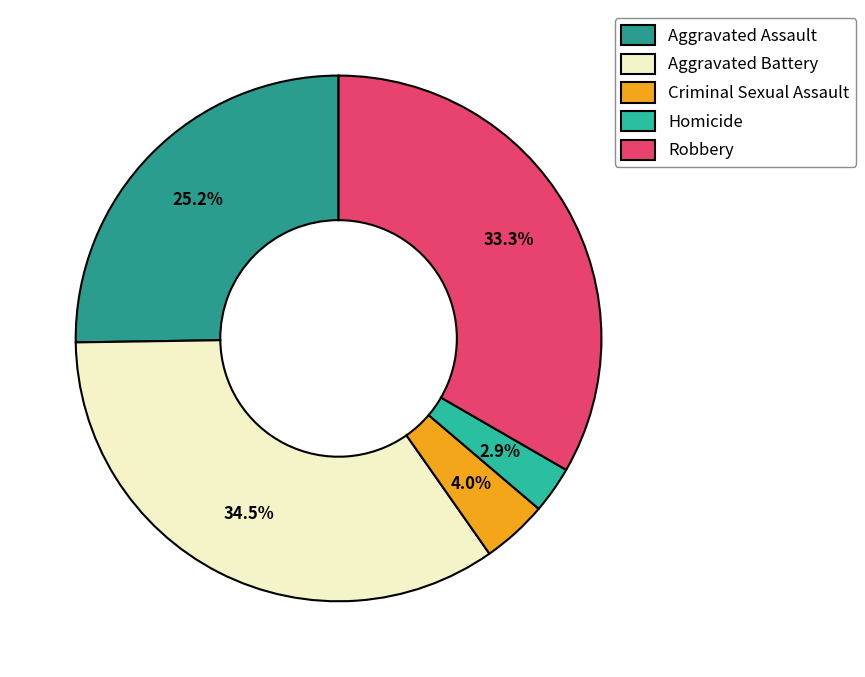

To the nearest percent, what percentage of the pie is Criminal Sexual Assault?

4%